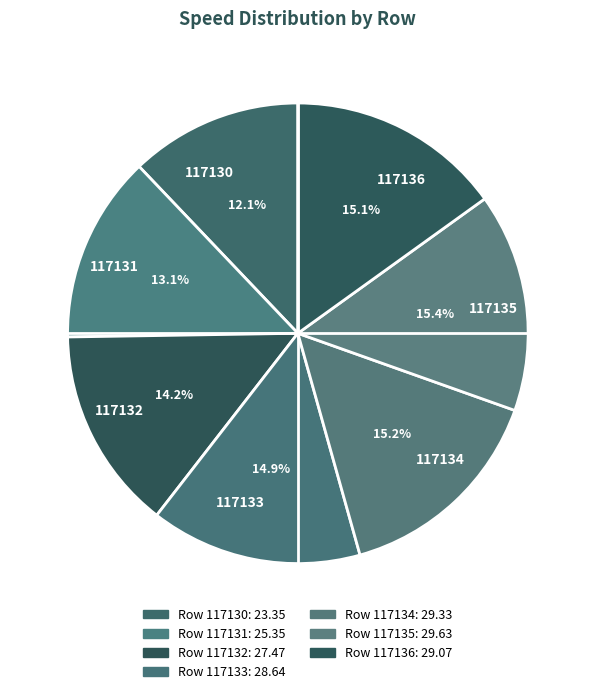

How many slices are in this pie chart?

7